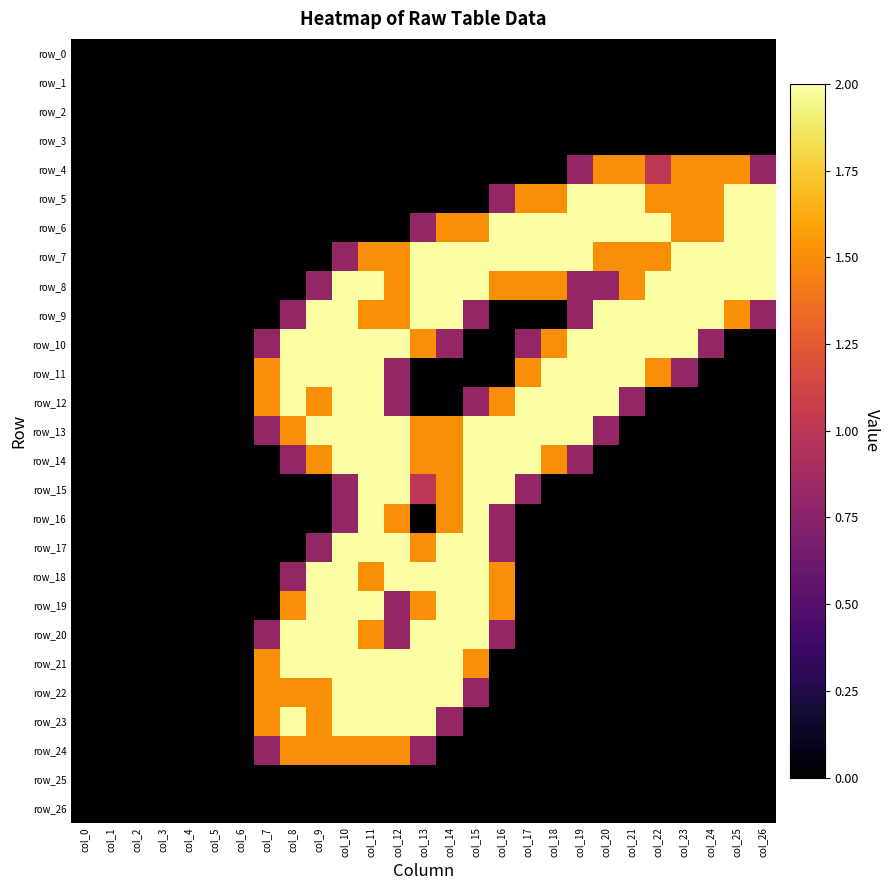

At which category is the sum across all series the highest?

col_11